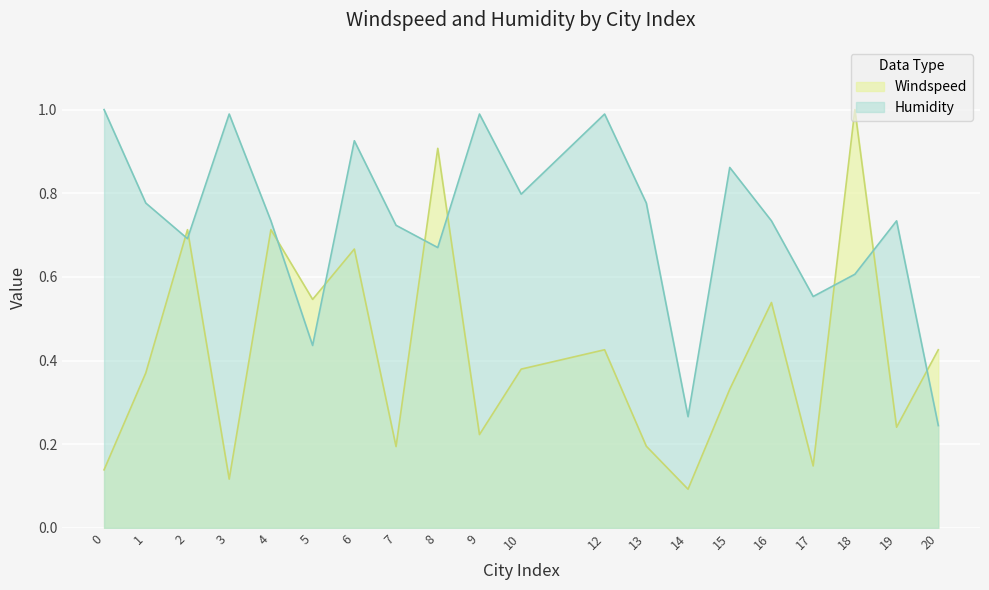

What is the value of the Windspeed point at the 7th from the left?

0.7